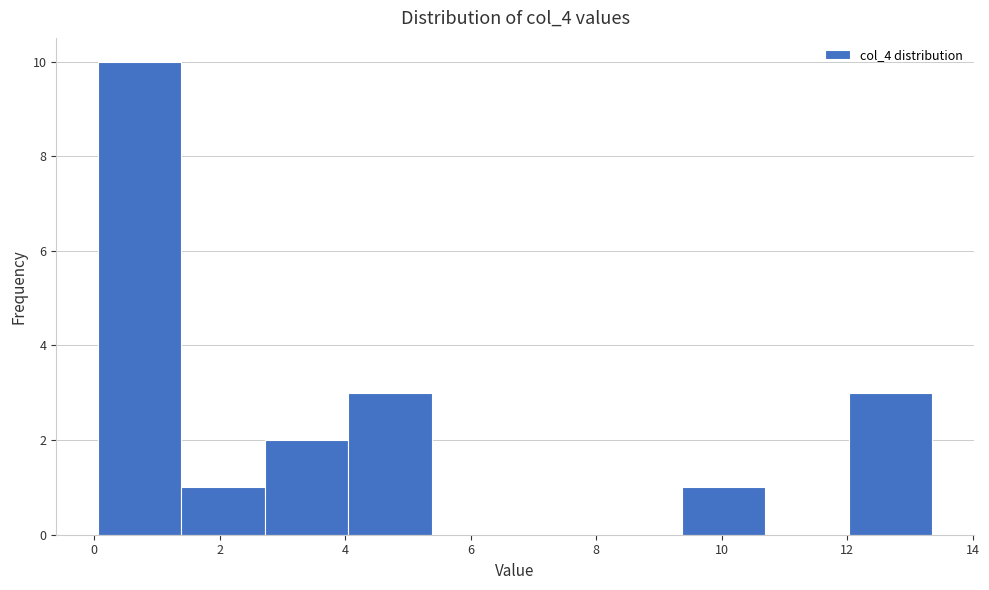

Which range on the x-axis has the tallest bar?

0.0 to 1.4